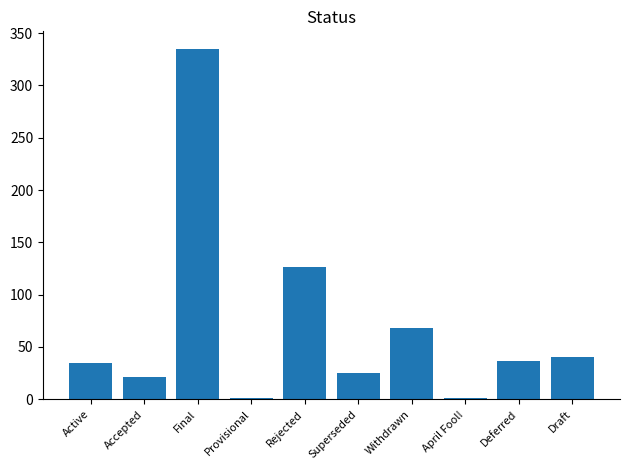

Which label corresponds to the largest value in the chart?

Final